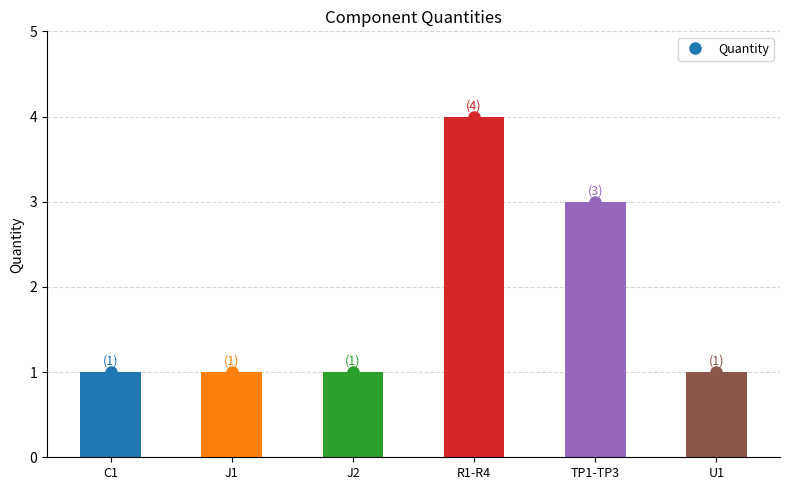

What is the label of the 2nd bar from the left?

J1